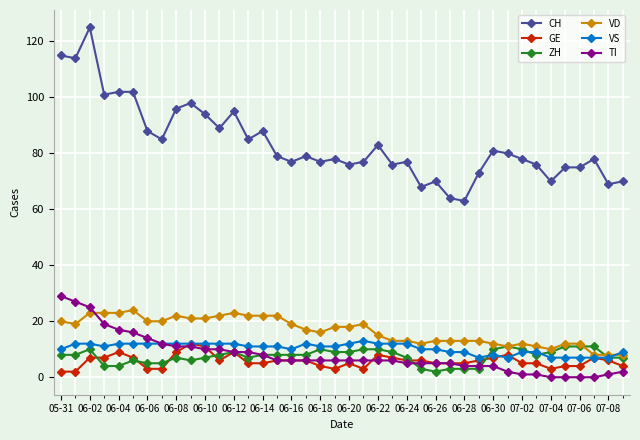

Which series has the widest spread of values?

CH